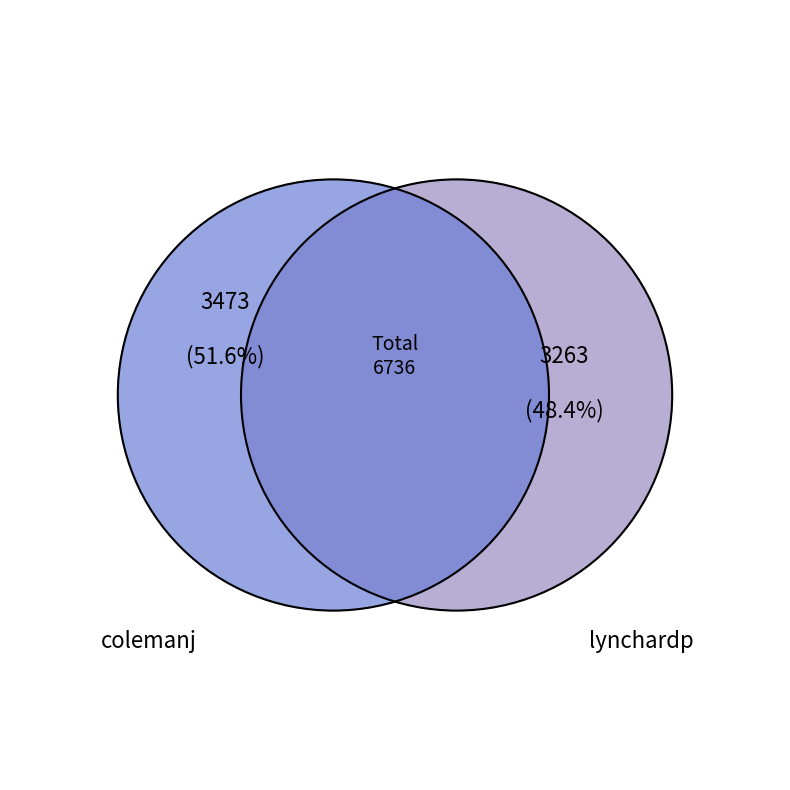

What is the change in value from colemanj to lynchardp?

-210